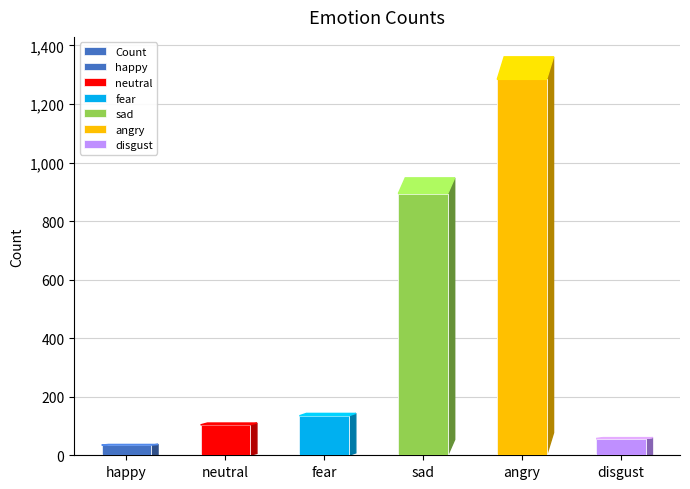

Does the chart contain stacked bars?

No